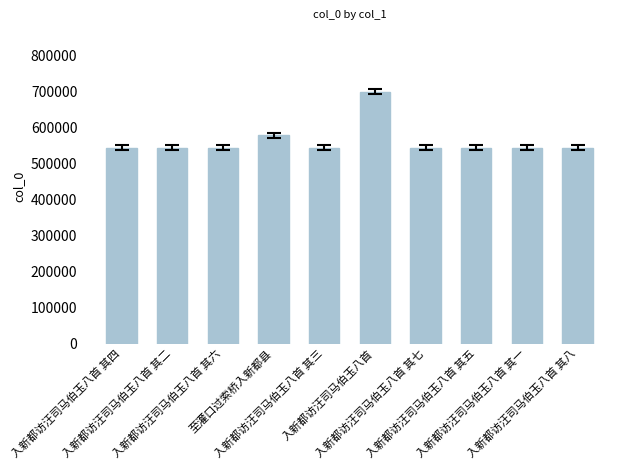

What is the label of the 7th bar from the left?

入新都访汪司马伯玉八首 其七